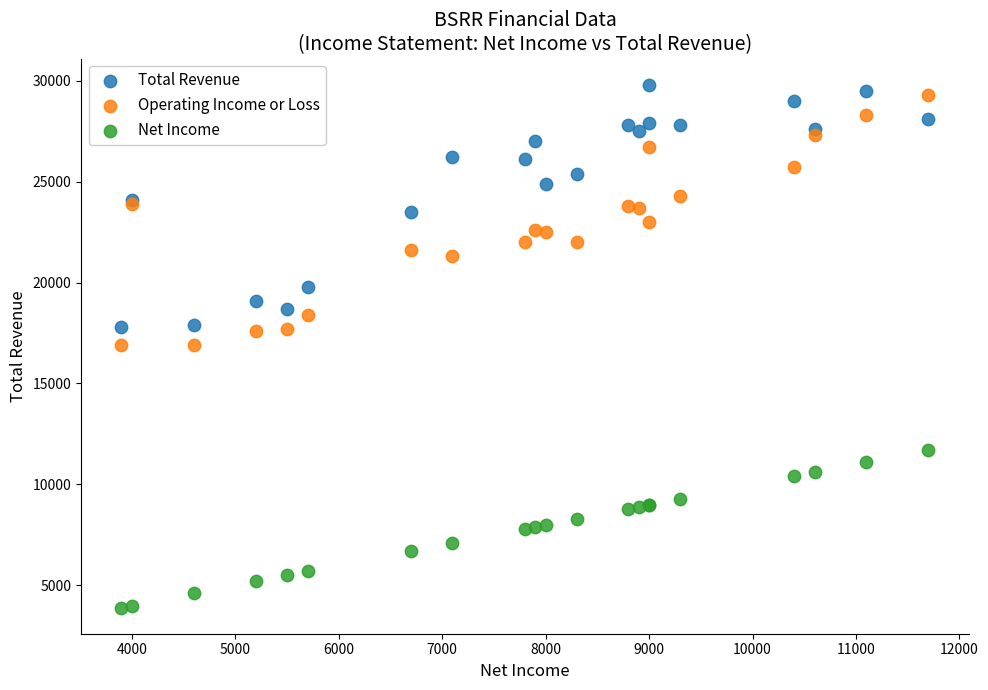

Which series contains the lowest Y value?

Net Income